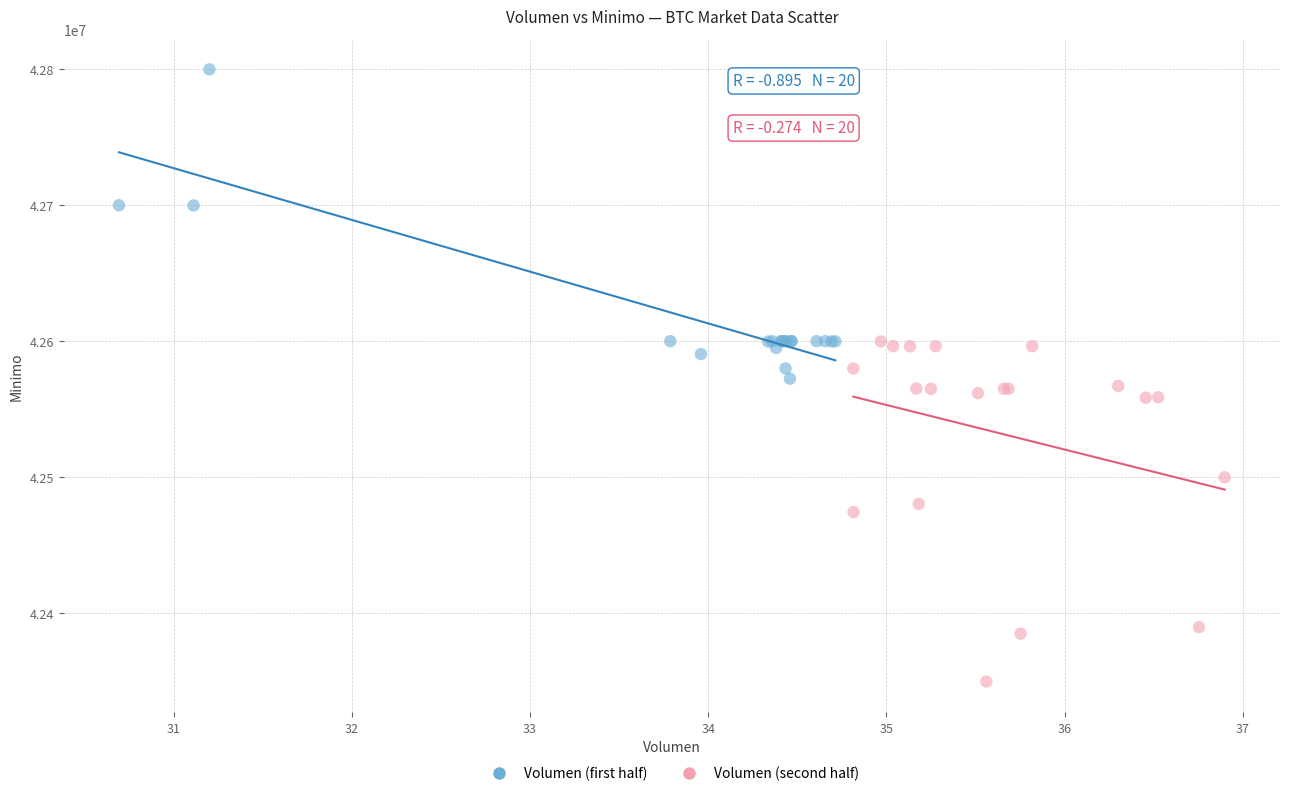

Which series reaches the maximum Y coordinate?

Volumen (first half)